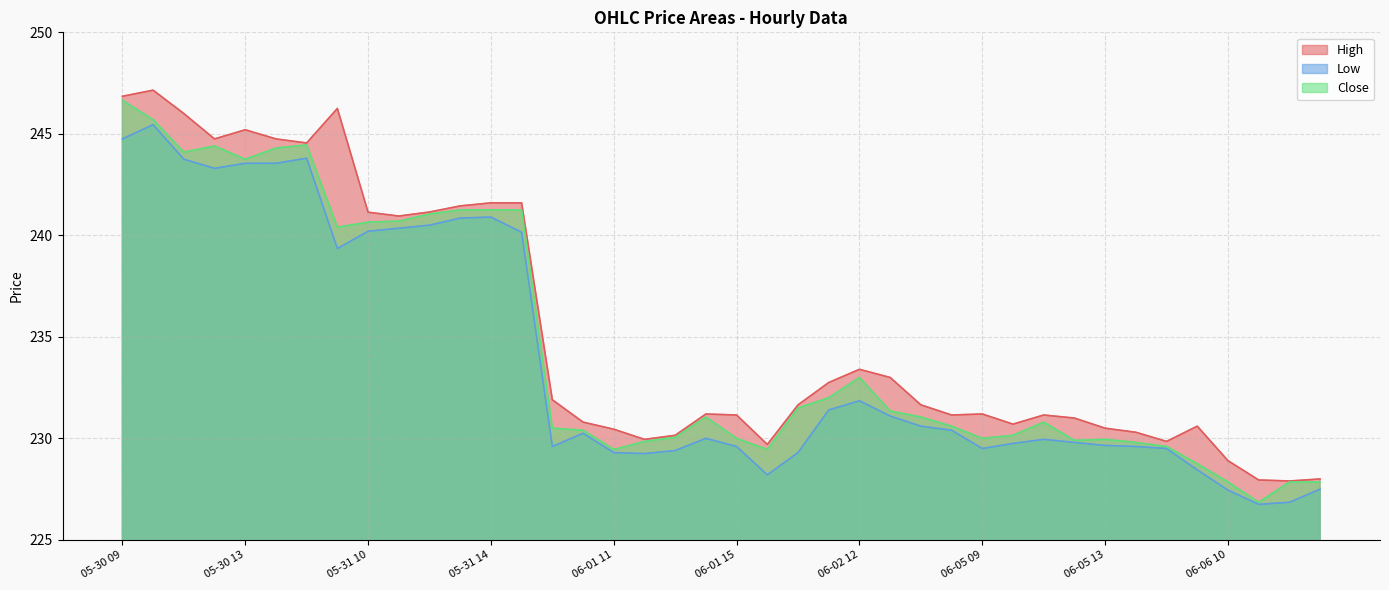

Where is Close nearest to the value 236?

06-02 12